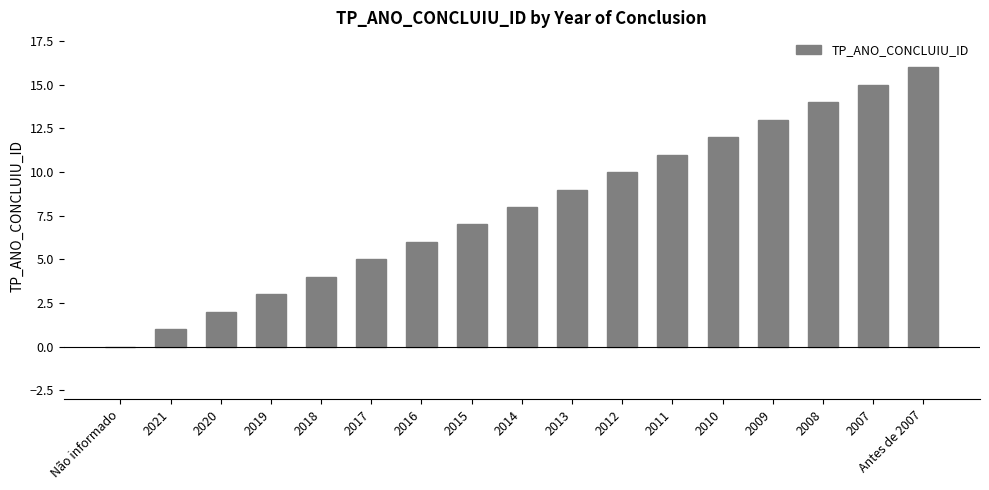

The value at 2015 is 7. True or false?

True